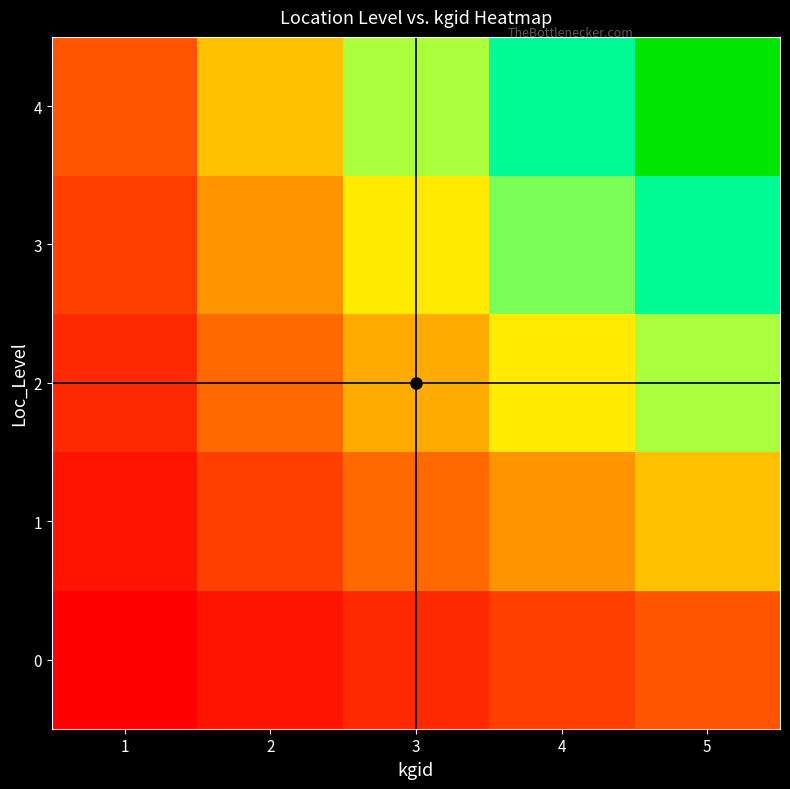

Reading right to left, what are all the values shown in this chart?

0: 5=5	4=4	3=3	2=2	1=1
1: 5=10	4=8	3=6	2=4	1=2
2: 5=15	4=12	3=9	2=6	1=3
3: 5=20	4=16	3=12	2=8	1=4
4: 5=25	4=20	3=15	2=10	1=5